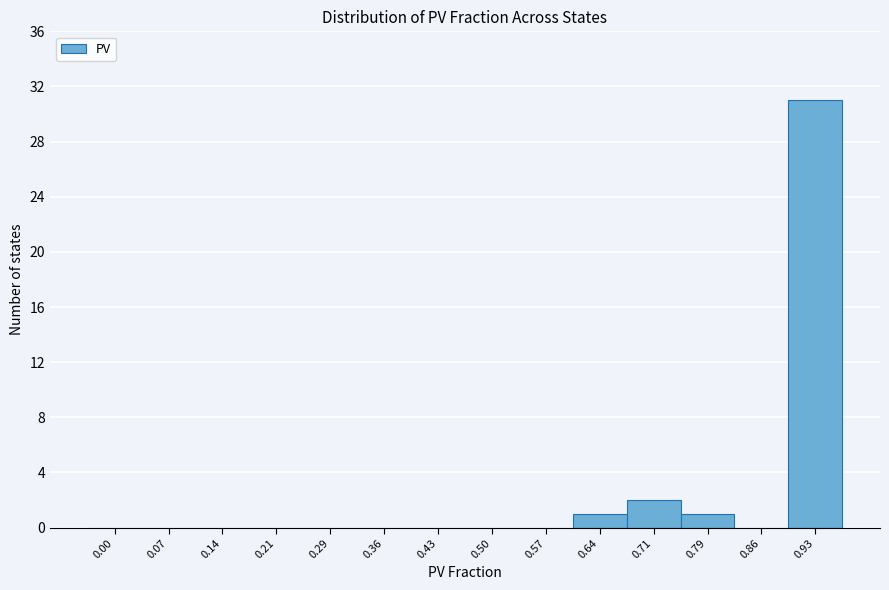

Reading left to right, what are all the values shown in this chart?

0.00=0	0.07=0	0.14=0	0.21=0	0.29=0	0.36=0	0.43=0	0.50=0	0.57=0	0.64=1	0.71=2	0.79=1	0.86=0	0.93=31